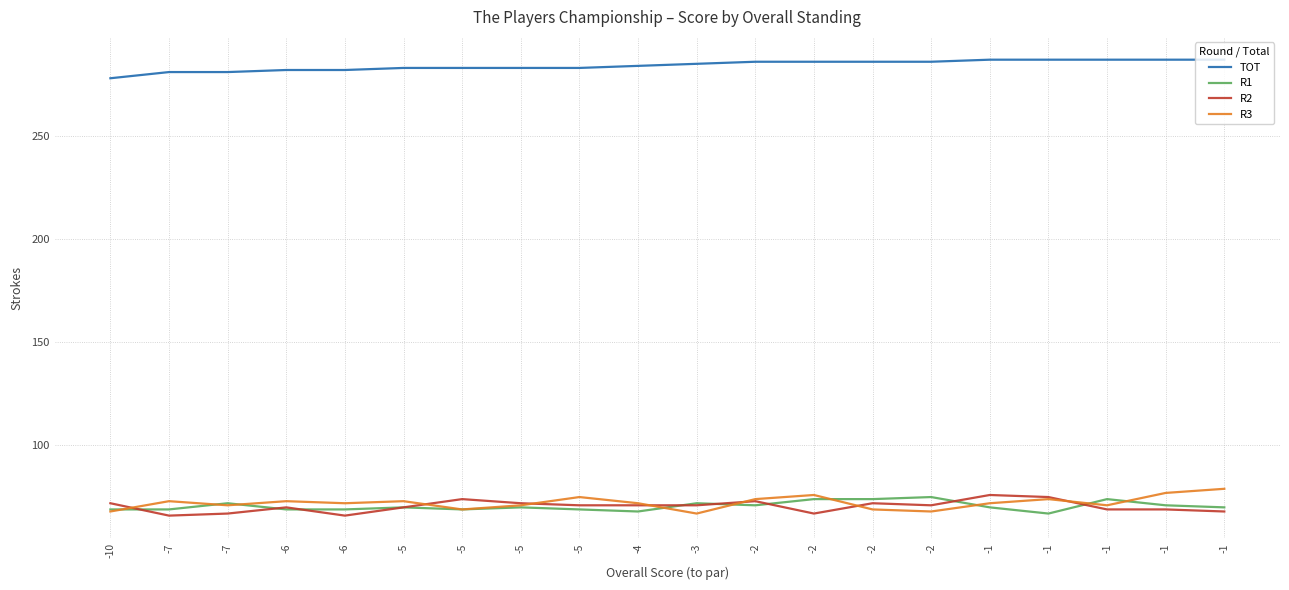

Does the chart have visible grid lines?

Yes